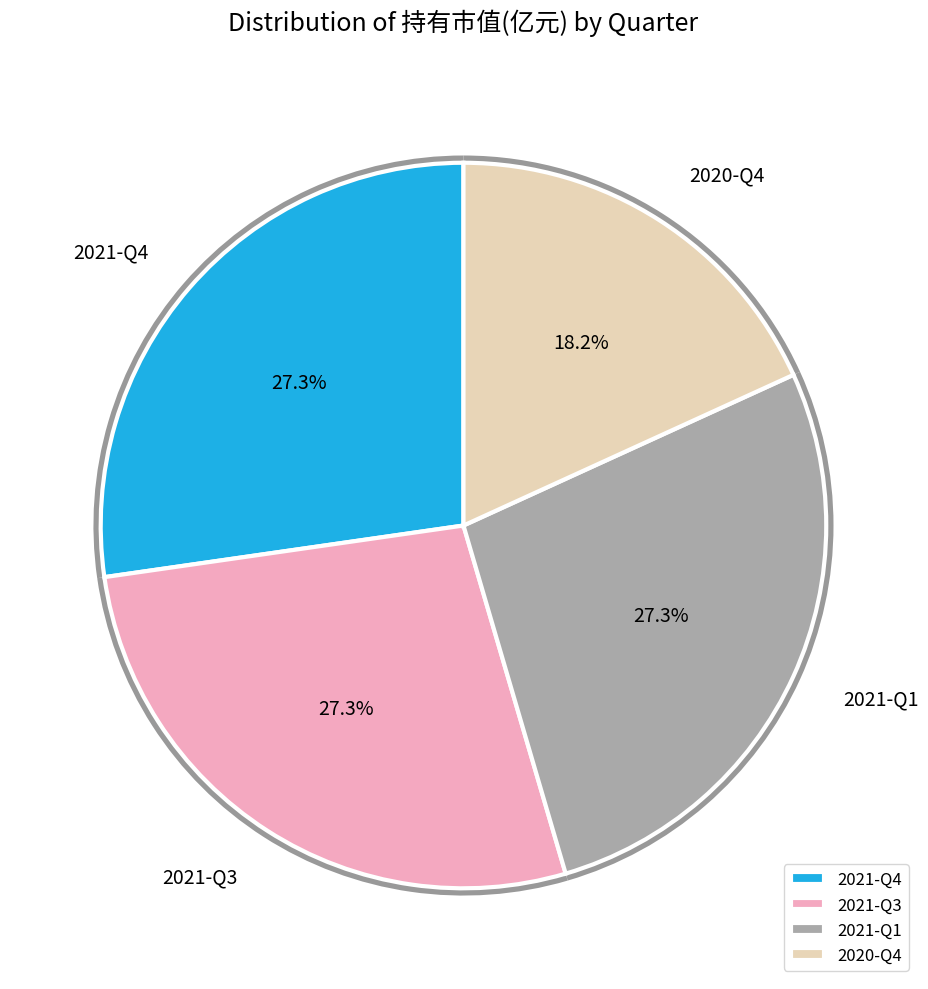

What portion of the pie excludes 2021-Q3?

72.7%